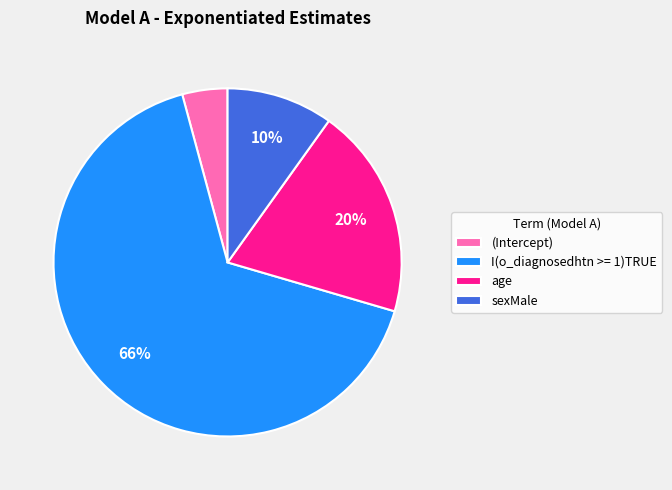

How many segments does this pie chart have?

4